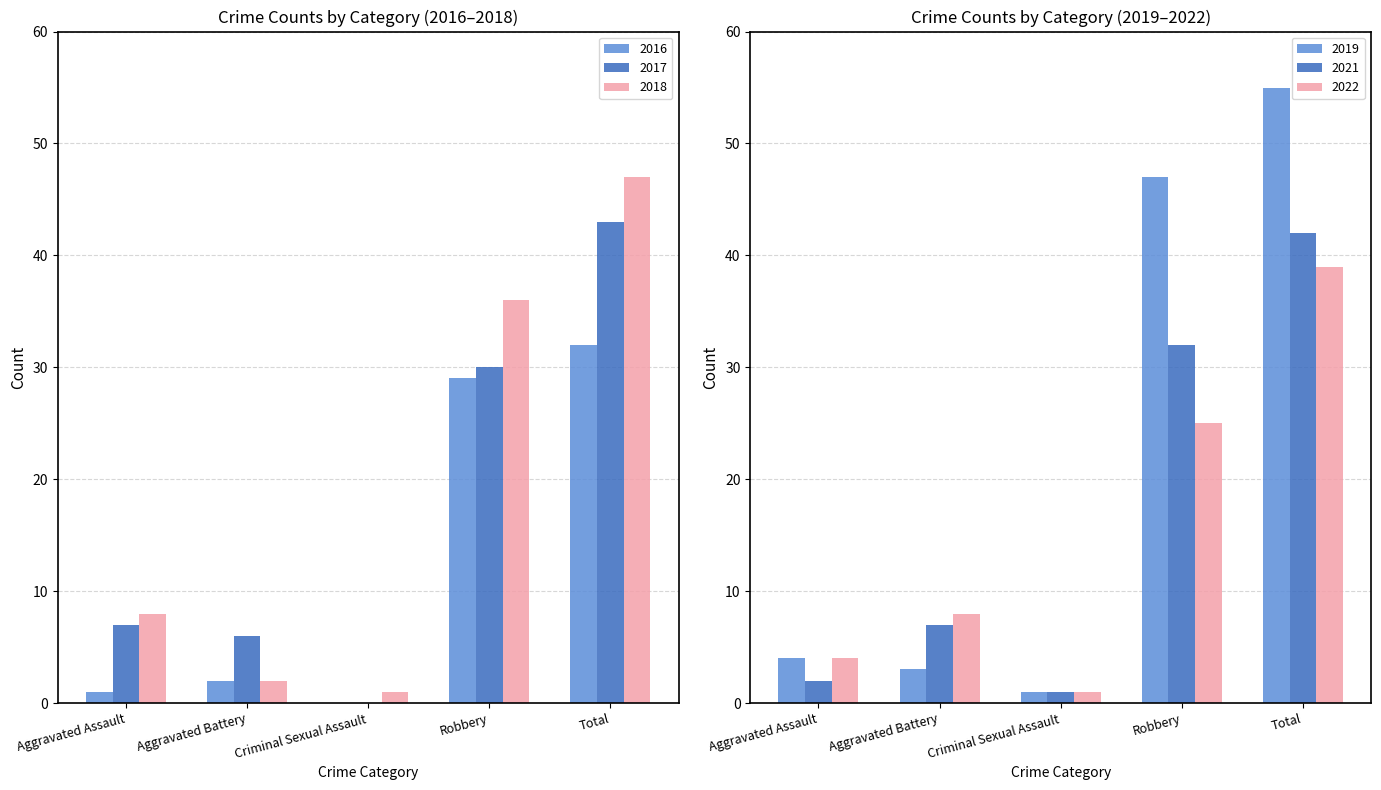

Is the value of 2016 at Aggravated Assault greater than the value of 2018 at Total?

No